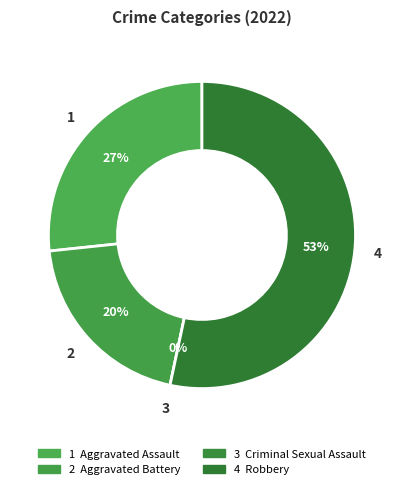

Is it true that Aggravated Battery is 20% of the pie?

True